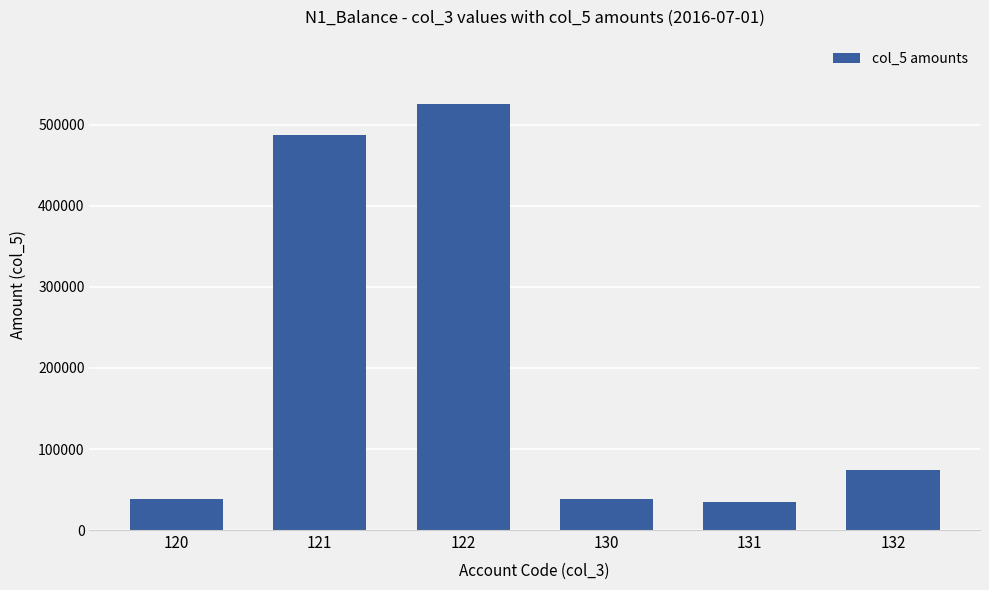

Is it true that the value at 122 is 526274?

True